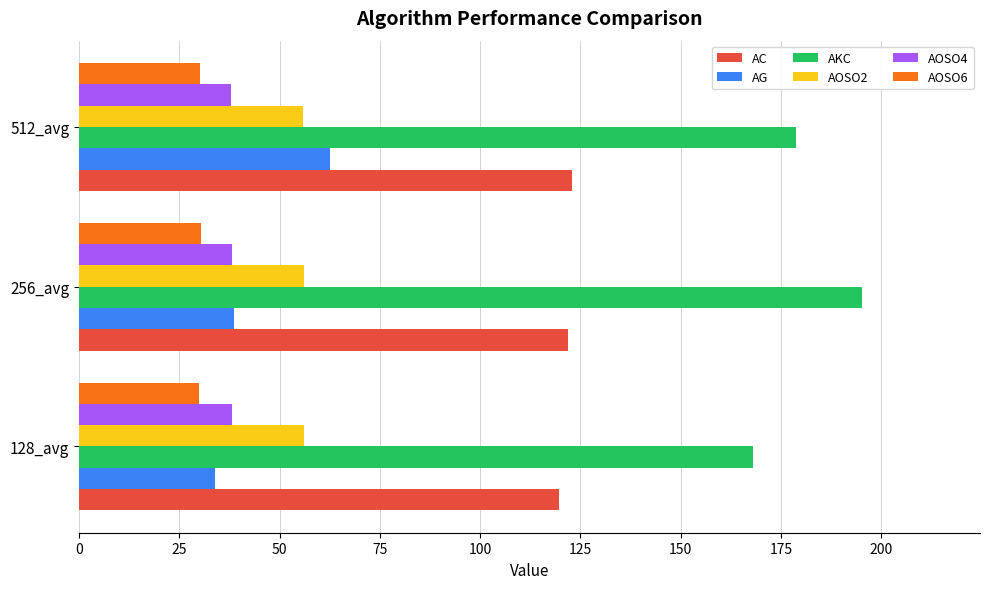

At how many categories does at least one series exceed 72?

3